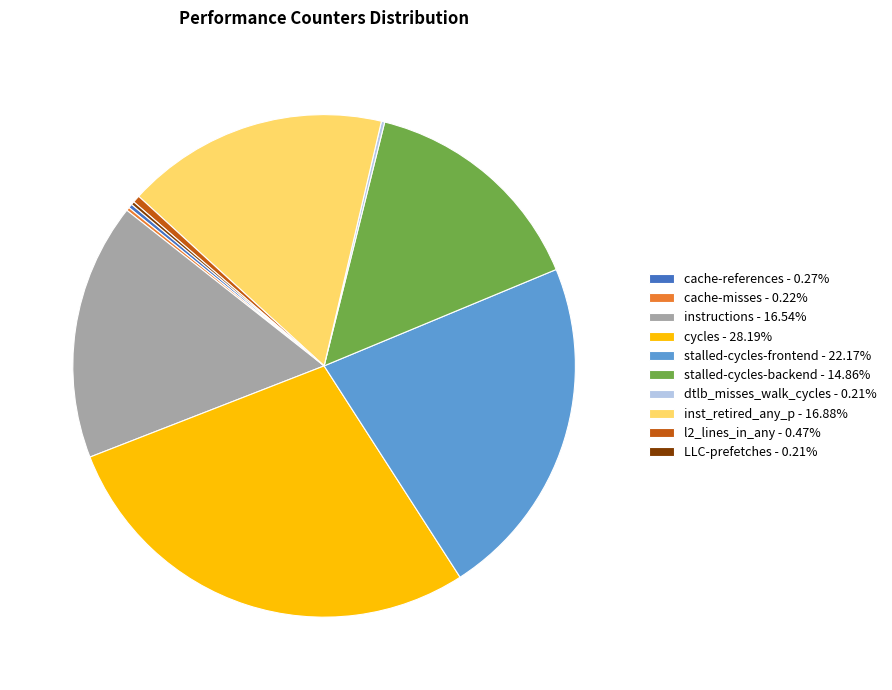

Does any single category account for the majority?

No